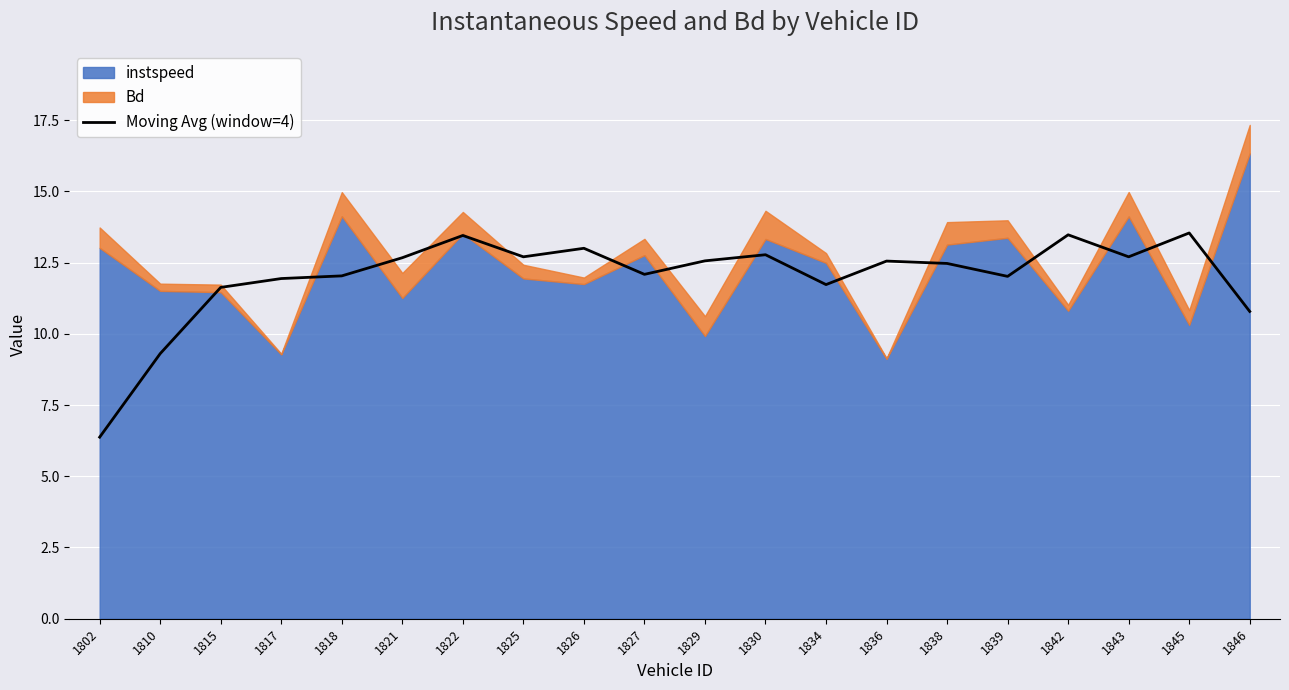

Which category has the lowest value in the Moving Avg (window=4) series?

1802